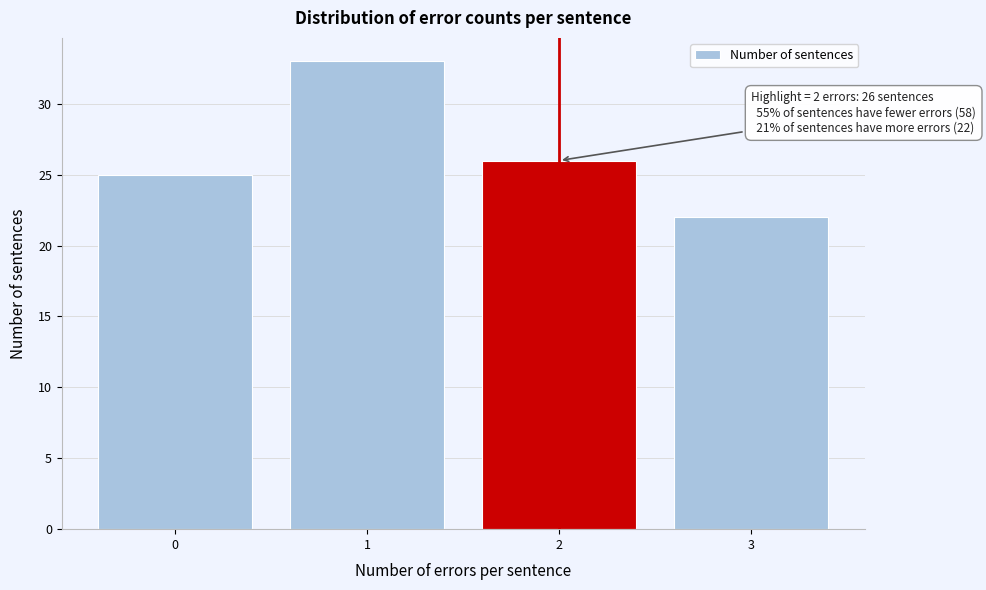

Reading left to right, list all the values displayed in this chart.

25	33	26	22